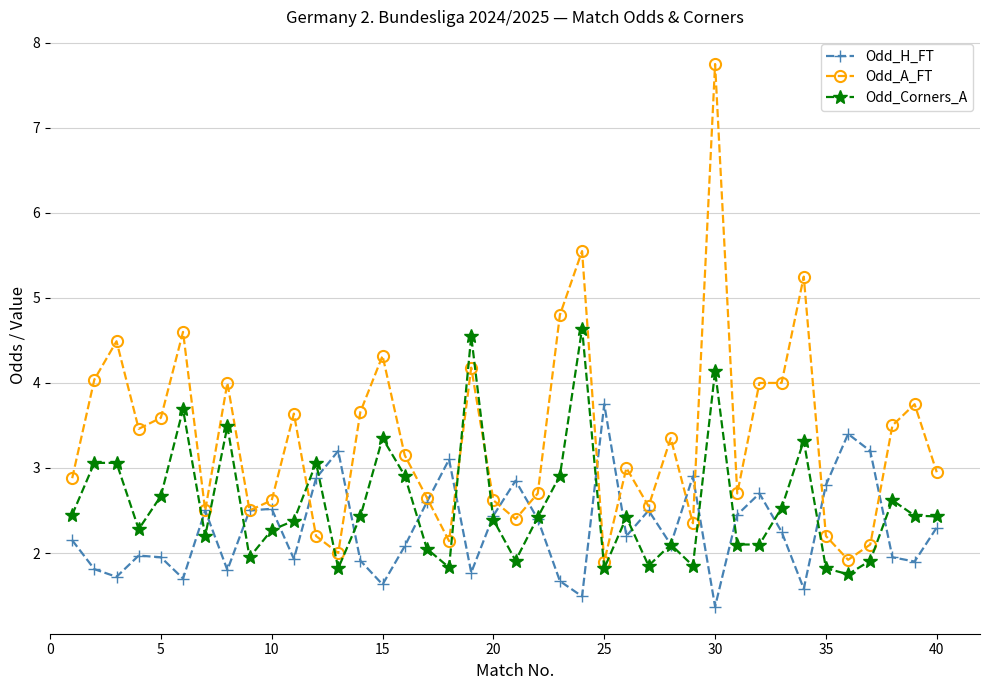

True or false: Odd_Corners_A has more than 1 points higher than both neighbors.

True